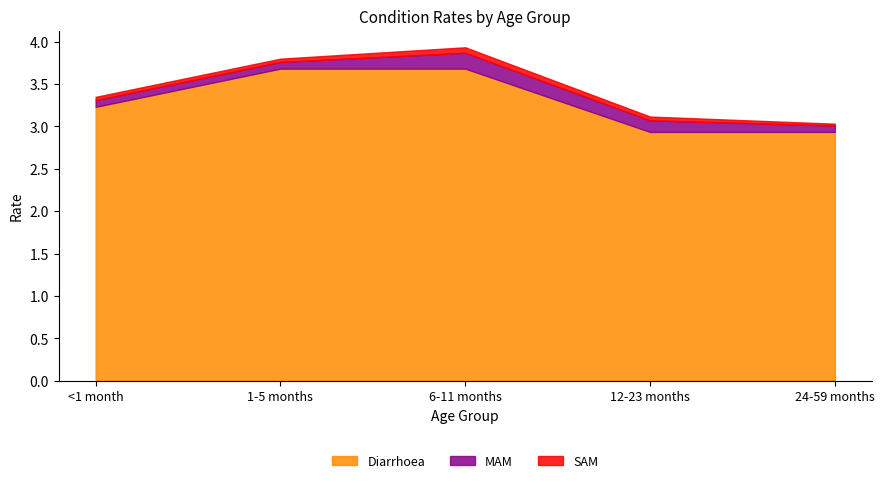

How many lines are shown in the chart?

3